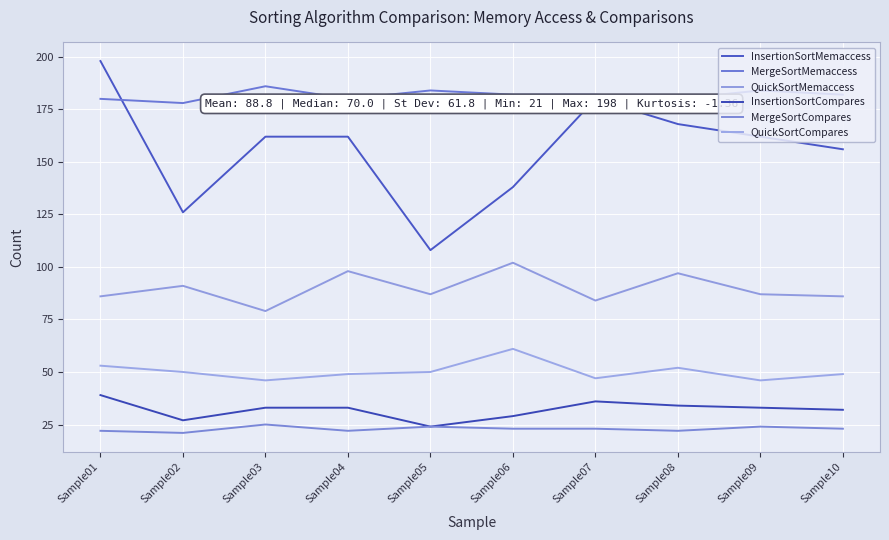

At how many categories does at least one series exceed 160?

10